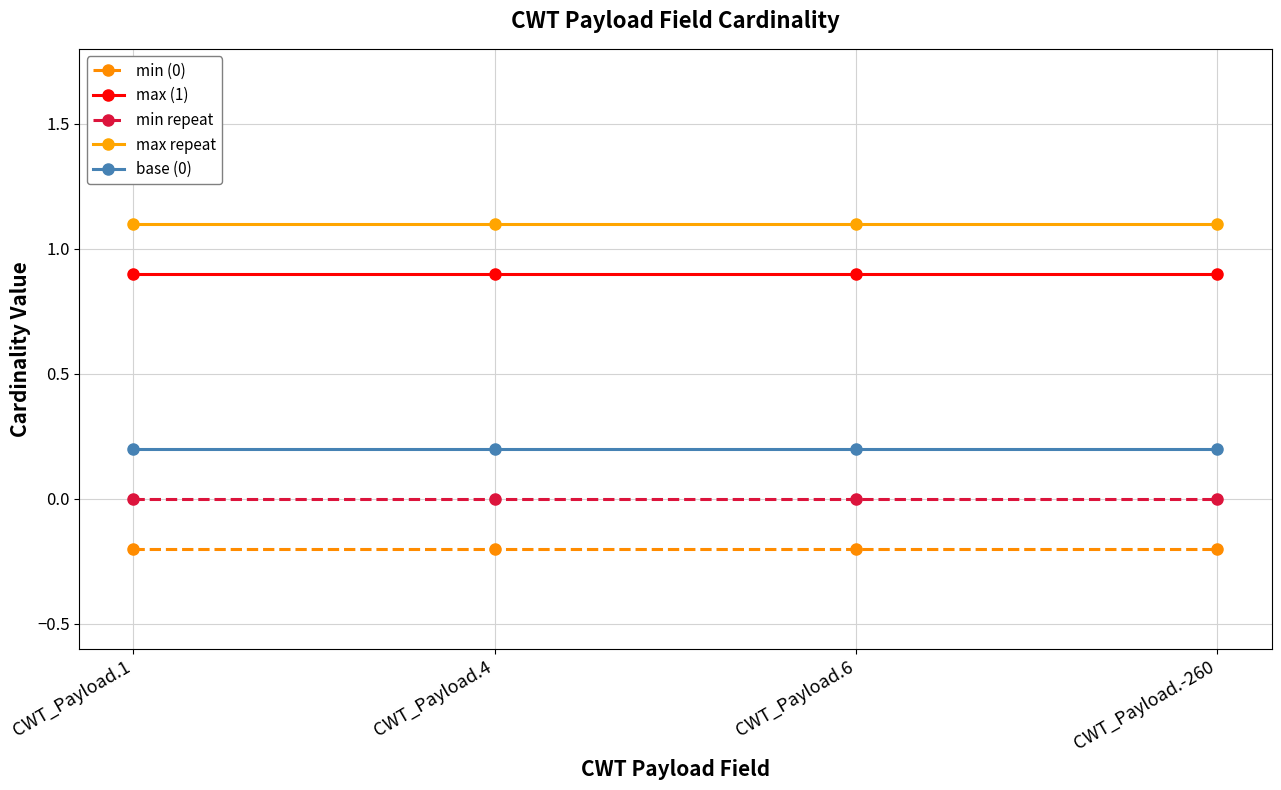

How many distinct data groups are displayed?

5